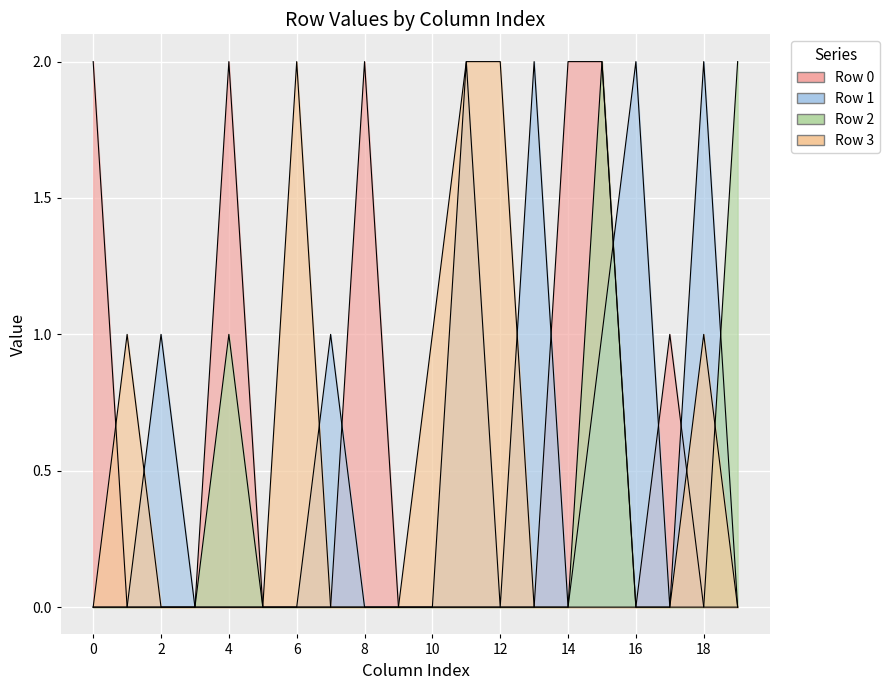

At which category does Row 2 reach its first local peak?

4